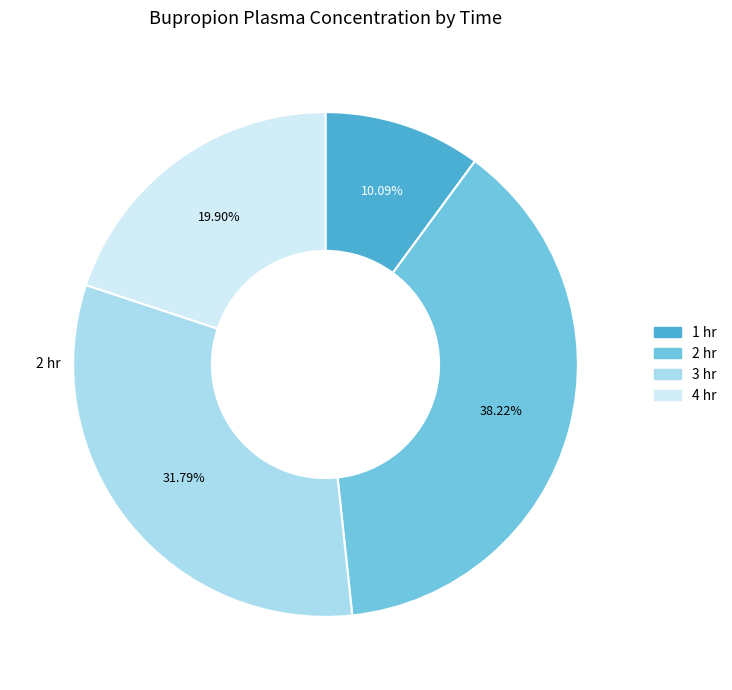

Which category has the biggest portion of the pie?

2 hr